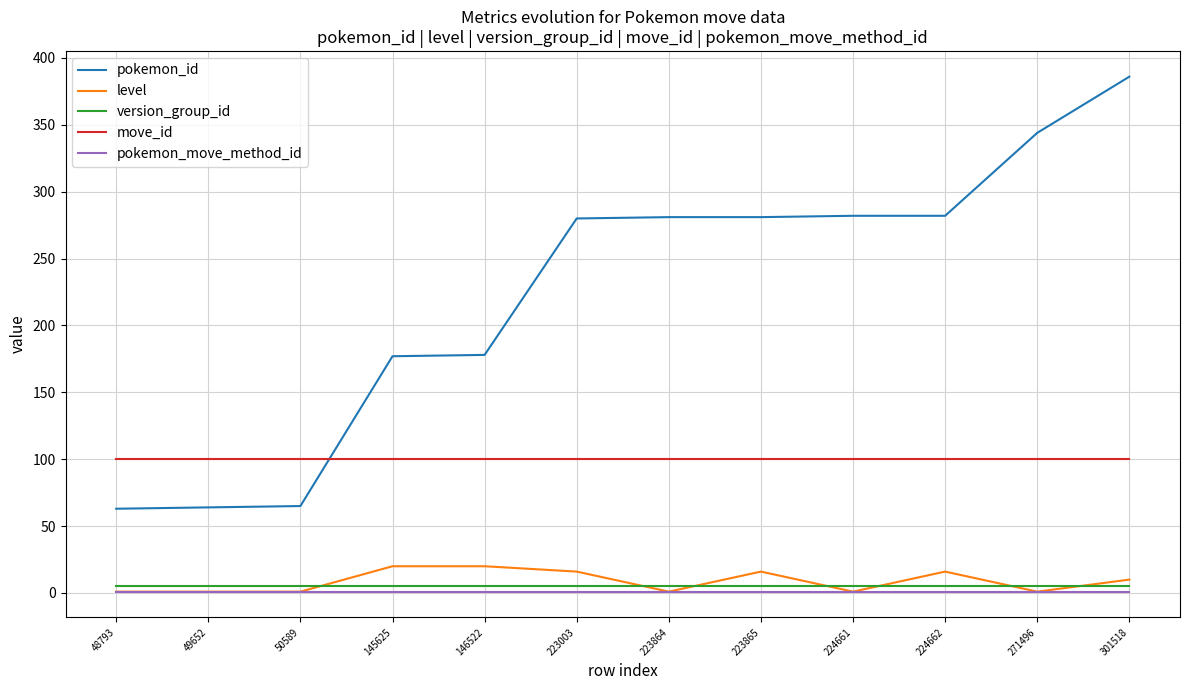

True or false: pokemon_id and version_group_id cross at least once.

False